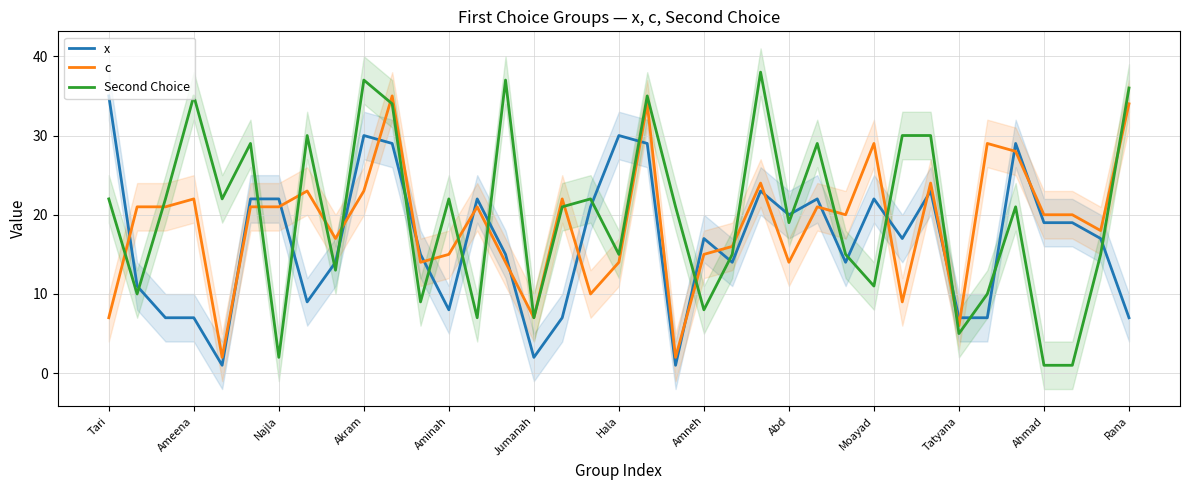

After their last crossing, which series has the higher values: c or x?

c